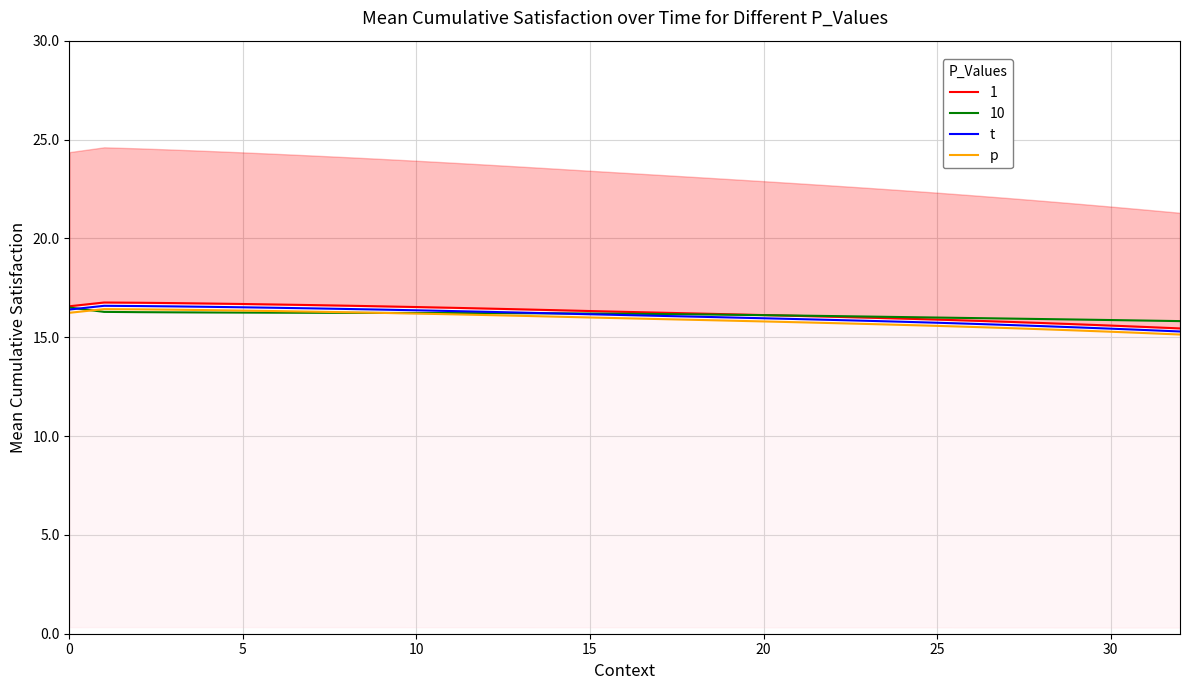

True or false: p has more than 0 interior local peaks.

True